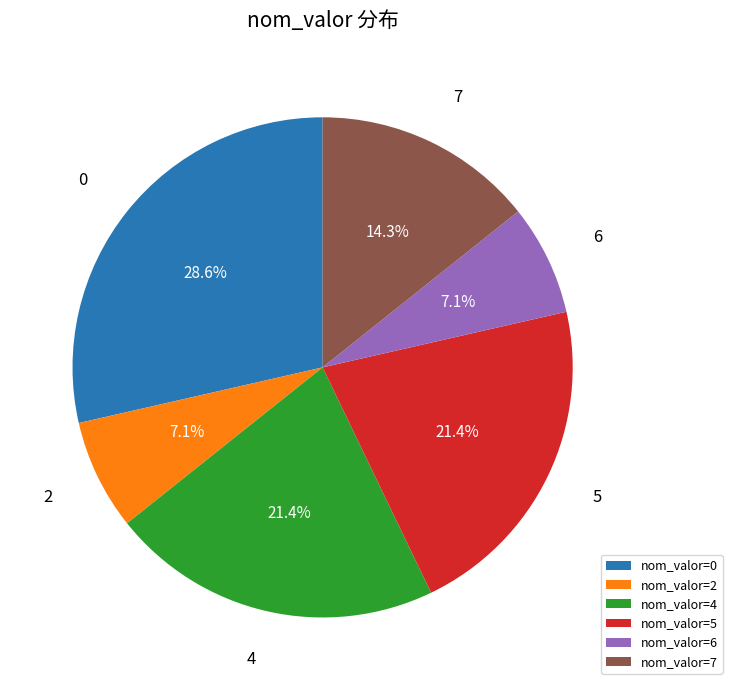

Does any single category account for the majority?

No